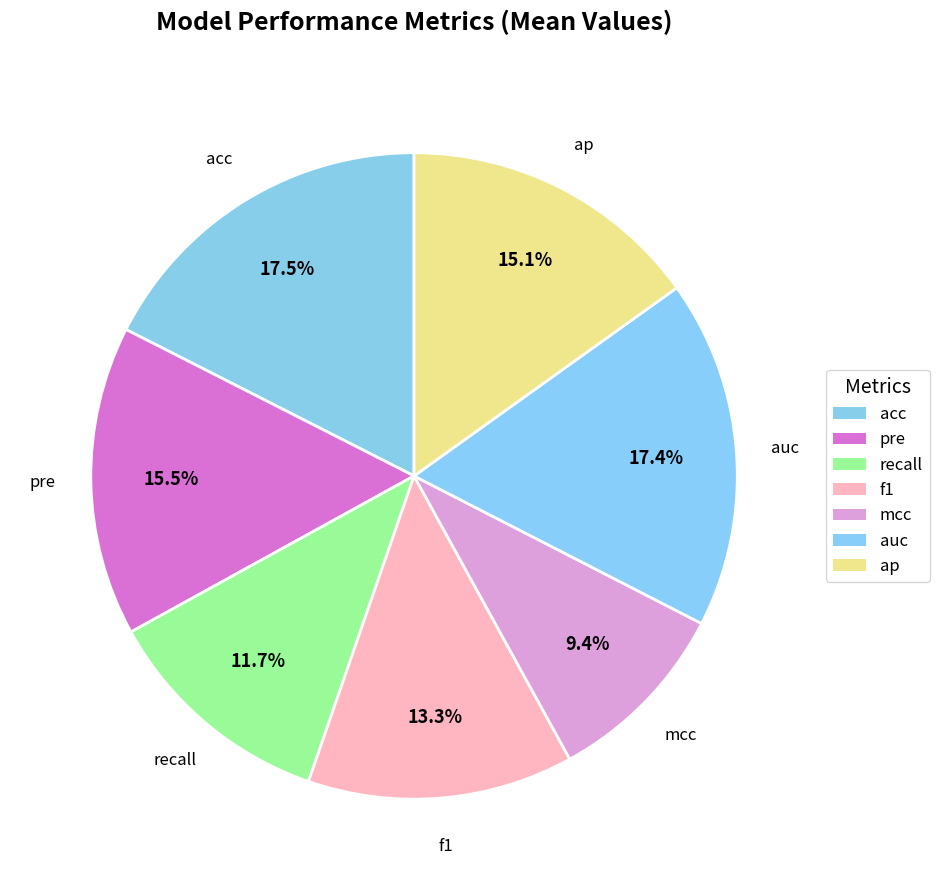

Is there any slice that represents more than half of the pie?

No